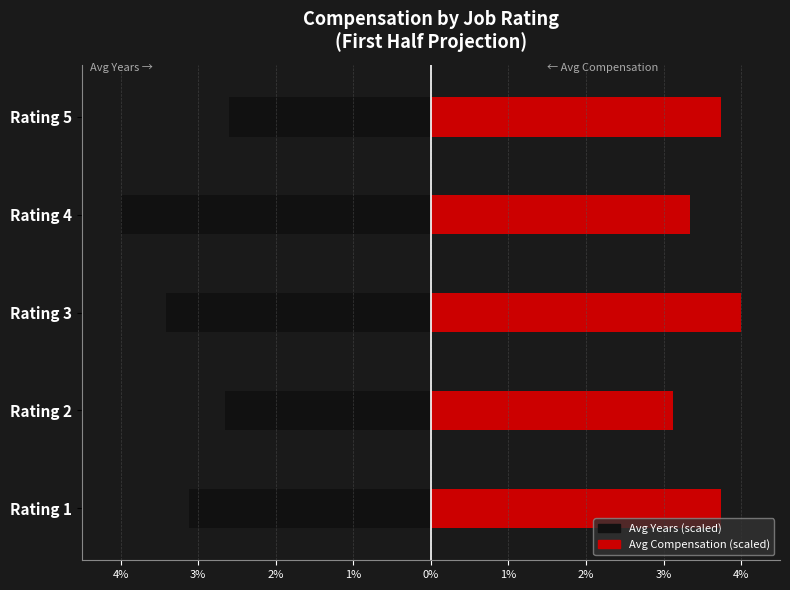

Rank the series by their maximum value, from highest to lowest.

Avg Compensation (scaled), Avg Years (scaled)